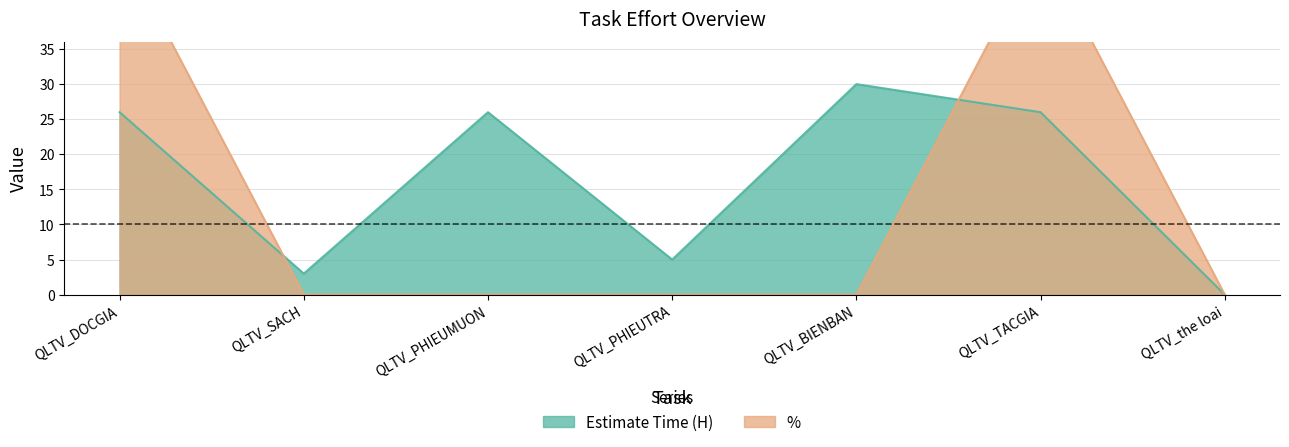

How many data points does each series have?

7